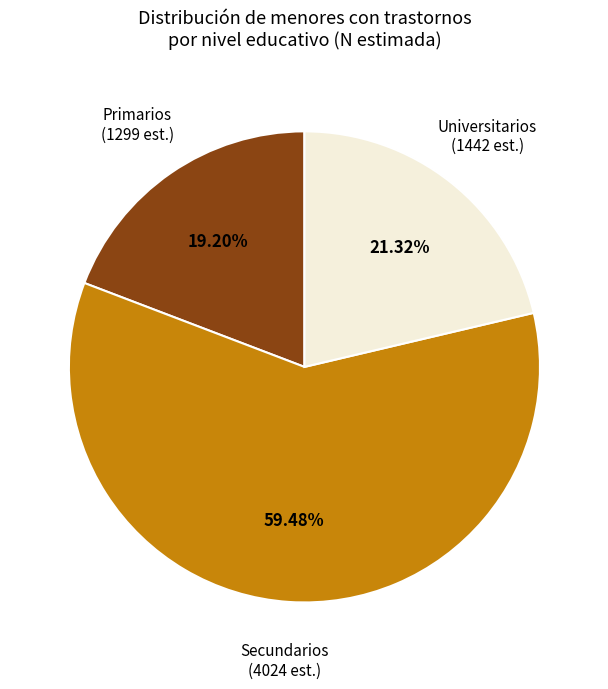

Is there any slice that represents more than half of the pie?

Yes